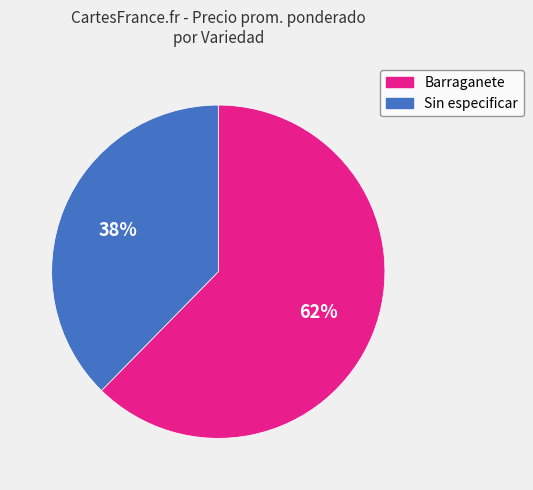

Which category has the biggest portion of the pie?

Barraganete